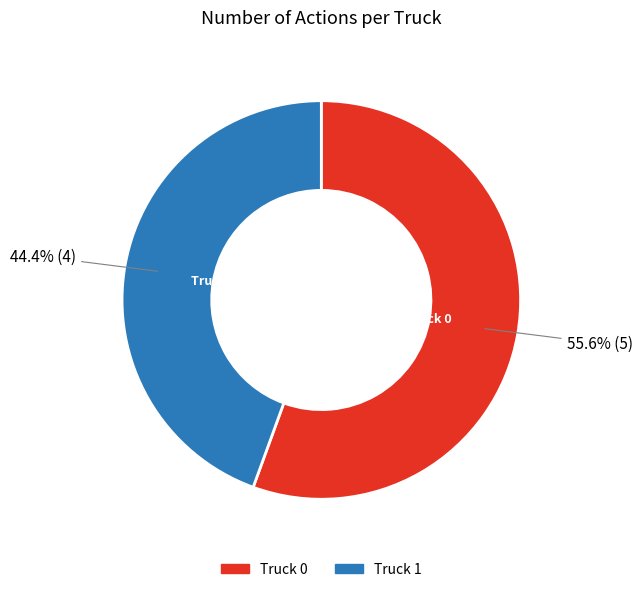

Which slice represents more than half of the pie?

Truck 0